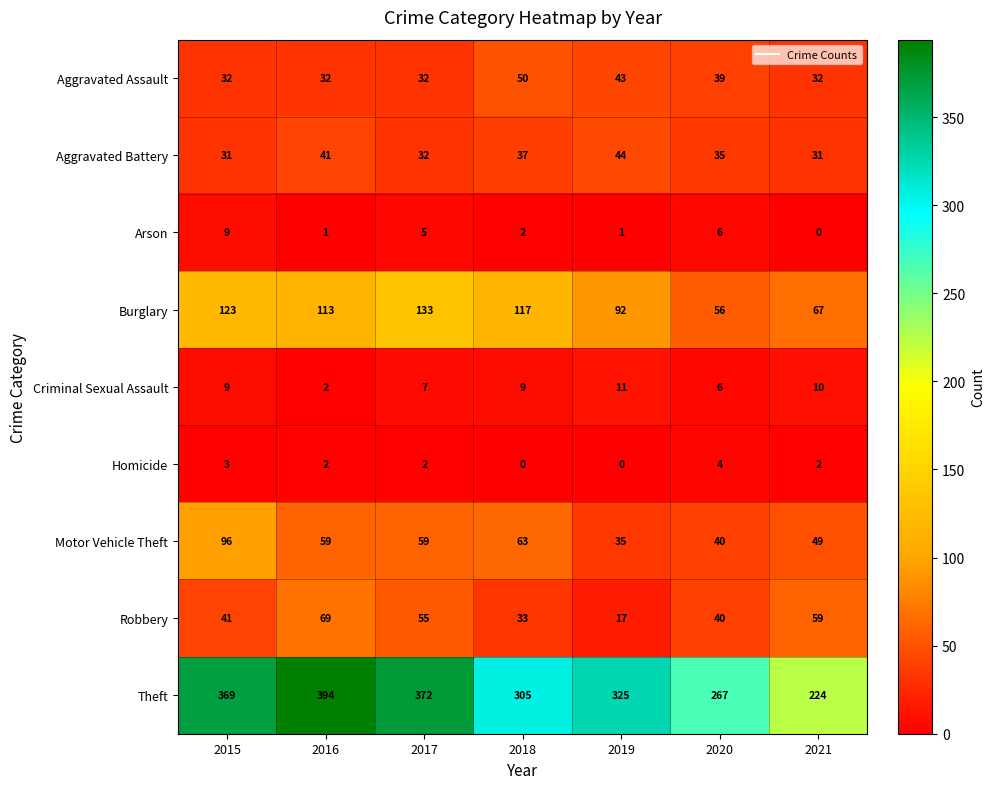

Which series has the largest total across all categories?

Theft